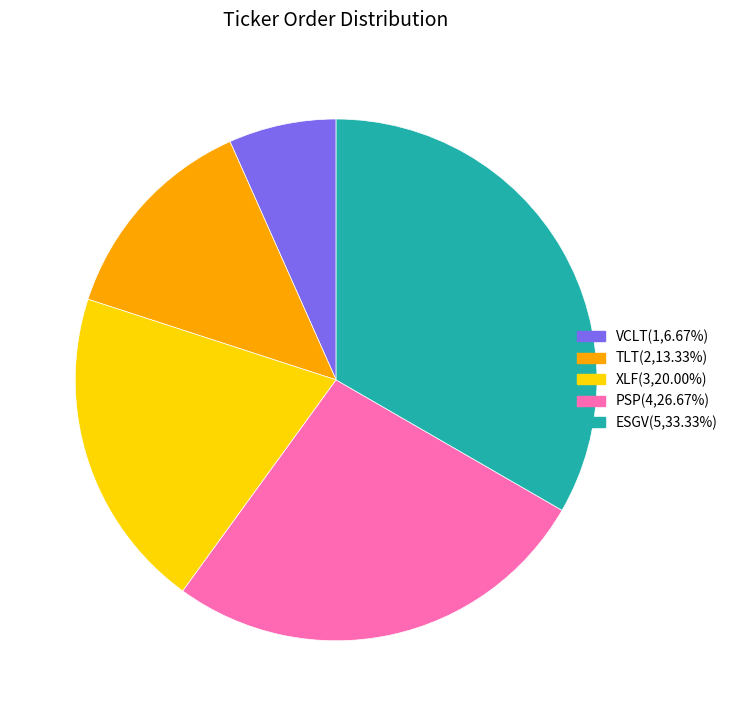

Do TLT and ESGV together represent more than half of the pie?

No